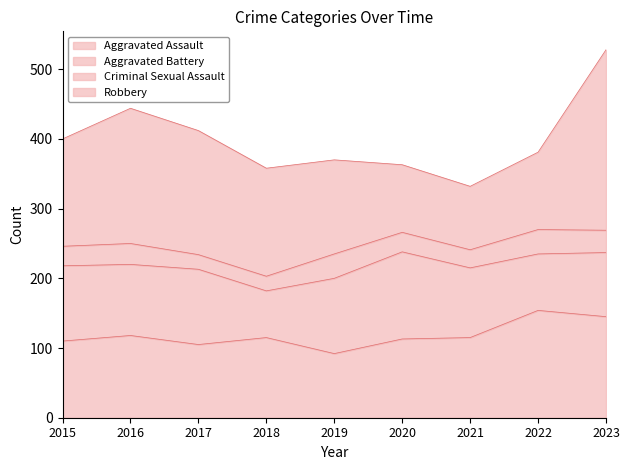

Reading left to right, list all the values displayed in this chart.

Aggravated Assault: 110	118	105	115	92	113	115	154	145
Aggravated Battery: 108	102	108	67	108	125	100	81	92
Criminal Sexual Assault: 28	30	21	21	35	28	26	35	32
Robbery: 154	194	178	155	135	97	91	111	259